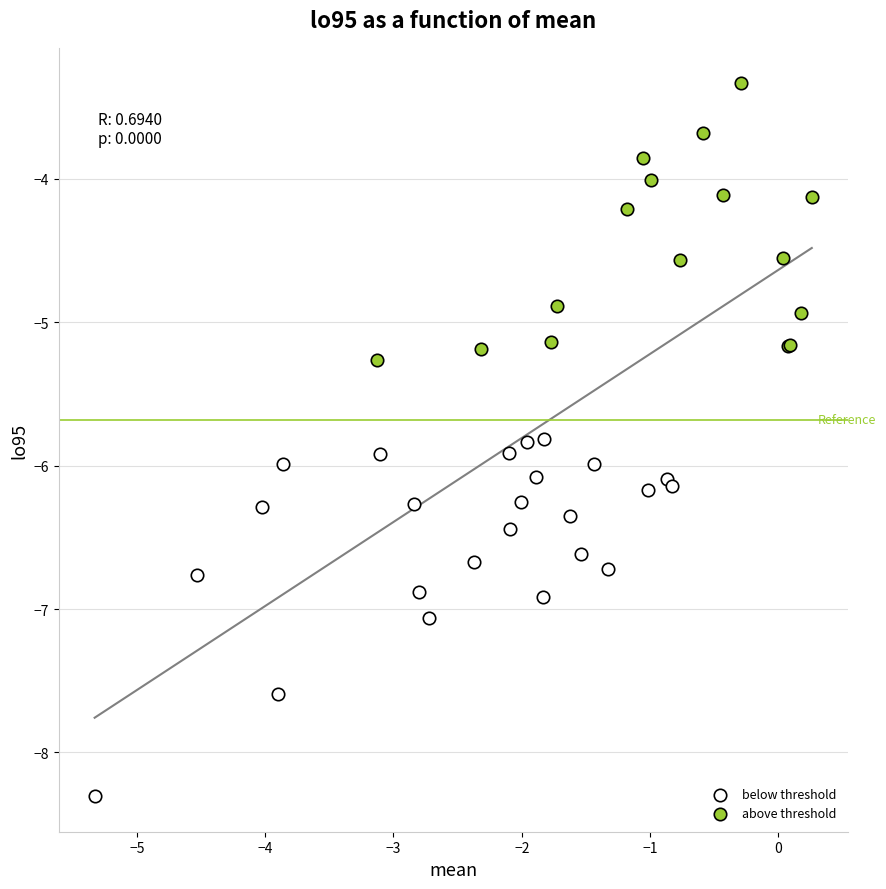

Which series reaches the minimum Y coordinate?

below threshold